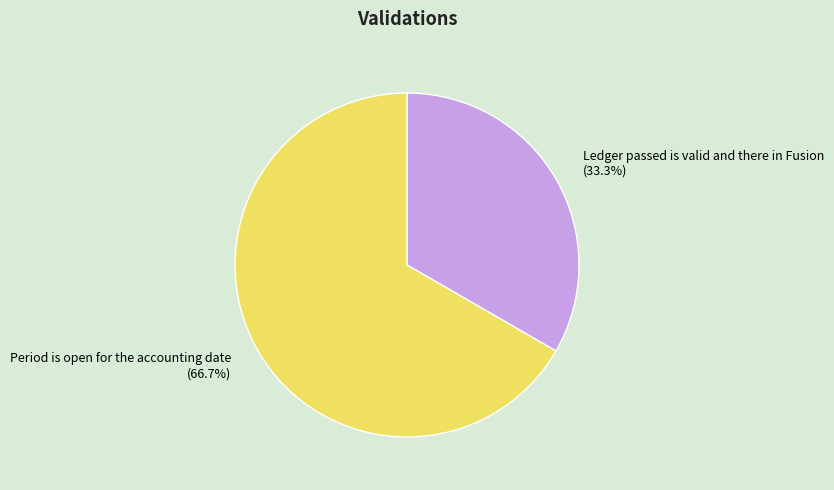

Rank the categories by value from lowest to highest.

Ledger passed is valid and there in Fusion, Period is open for the accounting date